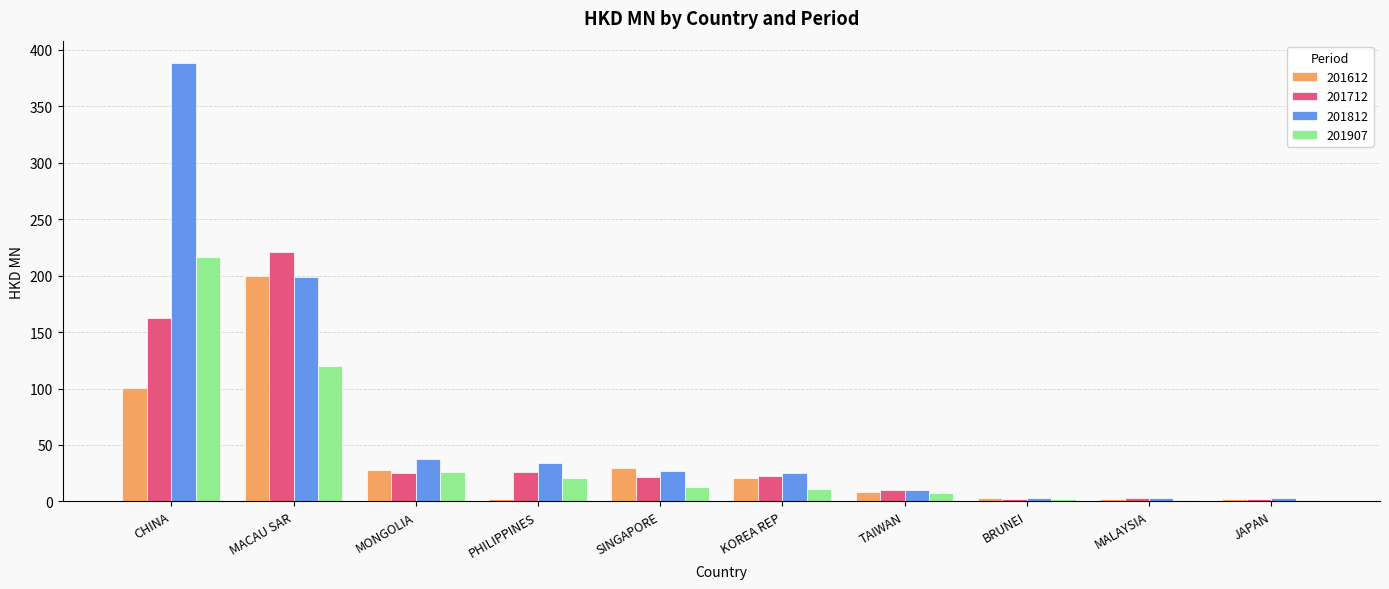

What is the sum of all 201812 values?

728.8